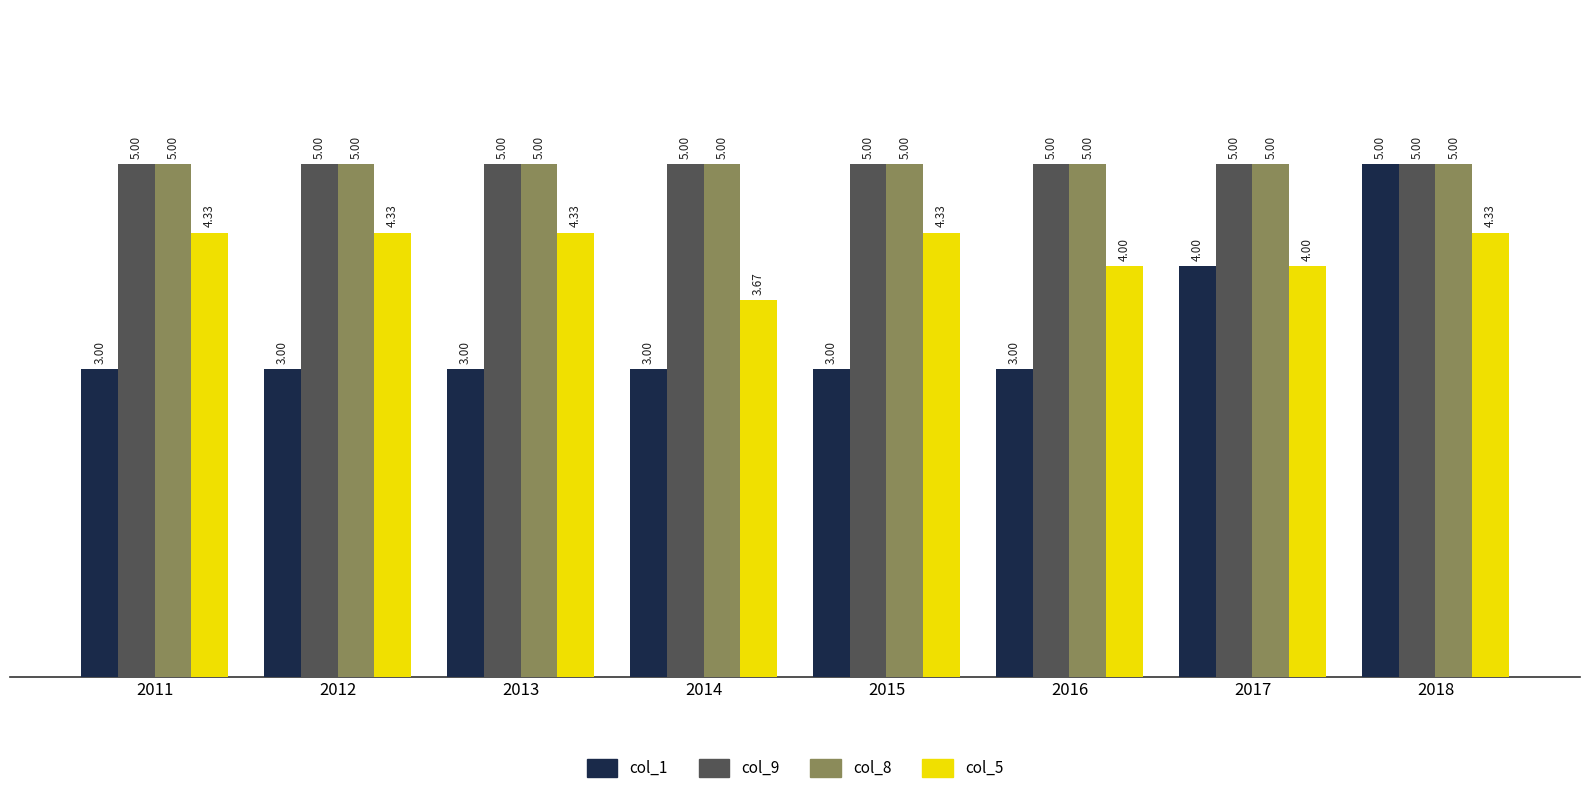

What is the average value of the col_1 series?

3.4